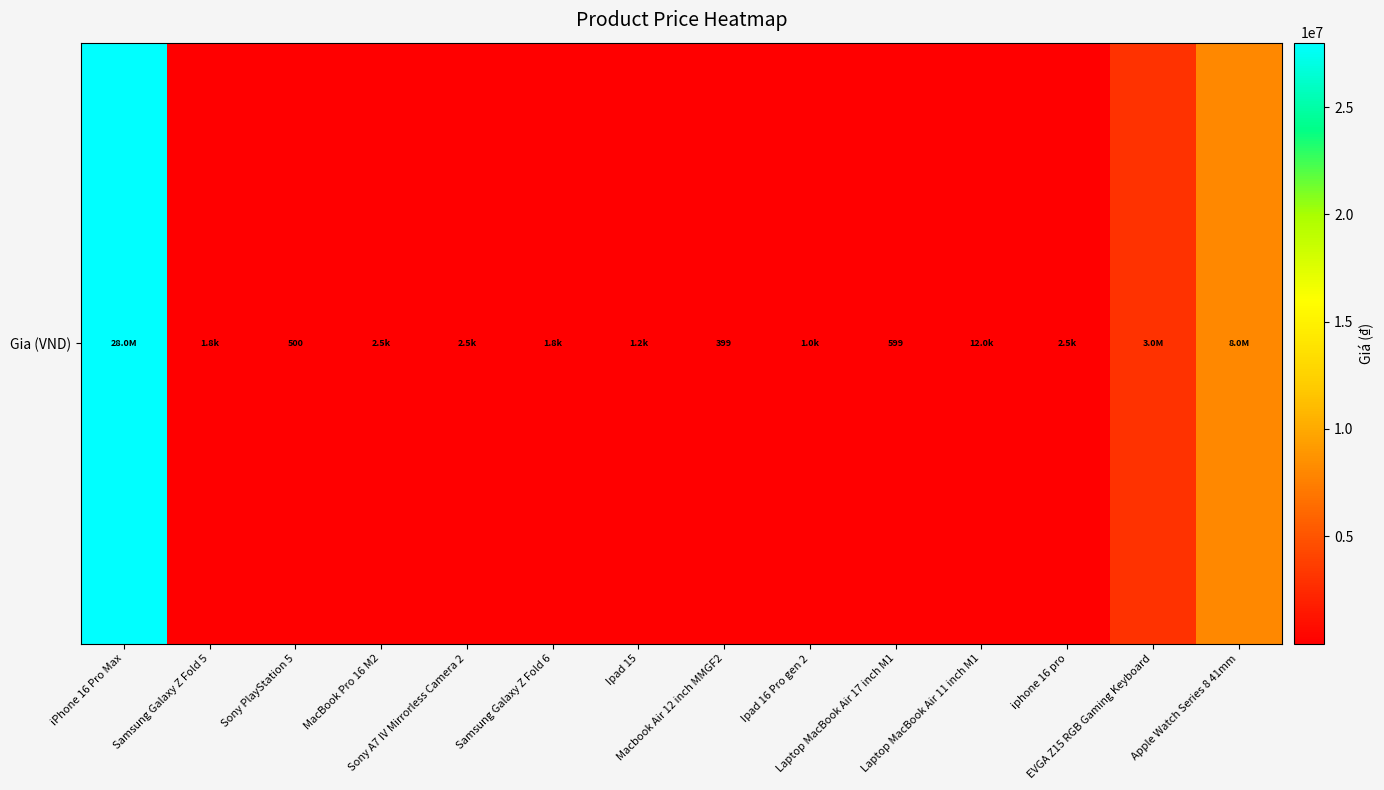

Approximately how many times larger is the value at Ipad 16 Pro gen 2 compared to Ipad 15?

0.8